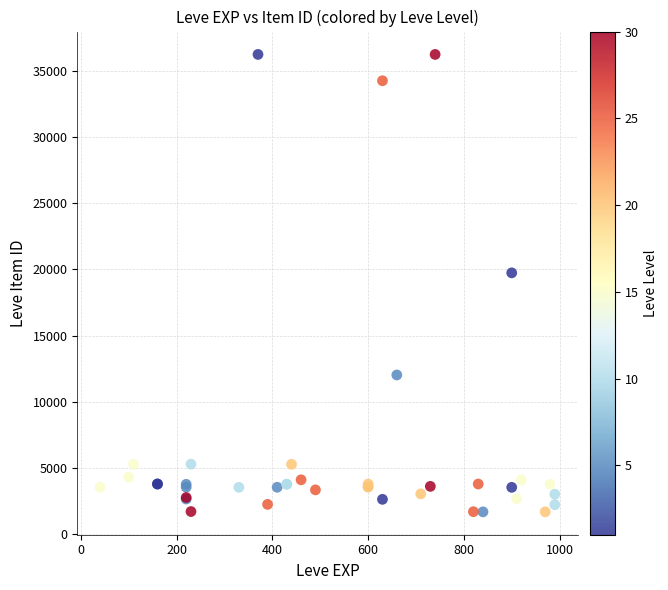

What Y value in the scatter plot is closest to 18967?

19744